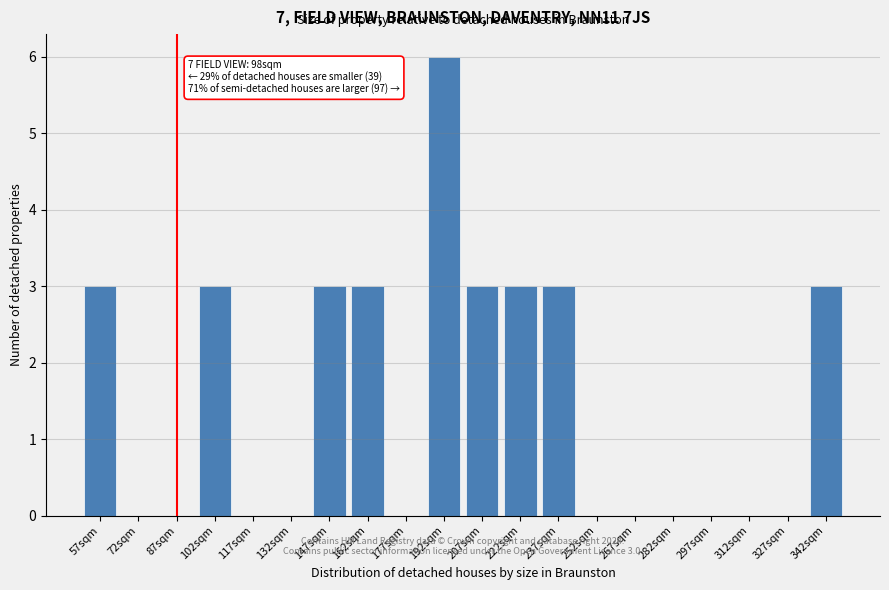

Reading right to left, extract all data points from this chart.

342sqm=3	327sqm=0	312sqm=0	297sqm=0	282sqm=0	267sqm=0	252sqm=0	237sqm=3	222sqm=3	207sqm=3	192sqm=6	177sqm=0	162sqm=3	147sqm=3	132sqm=0	117sqm=0	102sqm=3	87sqm=0	72sqm=0	57sqm=3